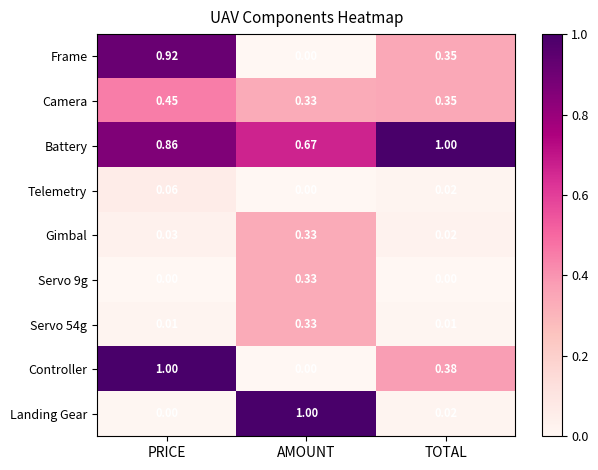

At which label does Servo 54g reach its peak?

AMOUNT